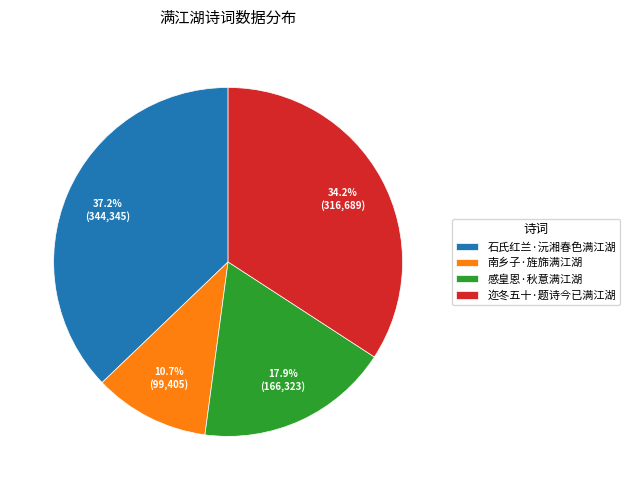

How many slices are in this pie chart?

4